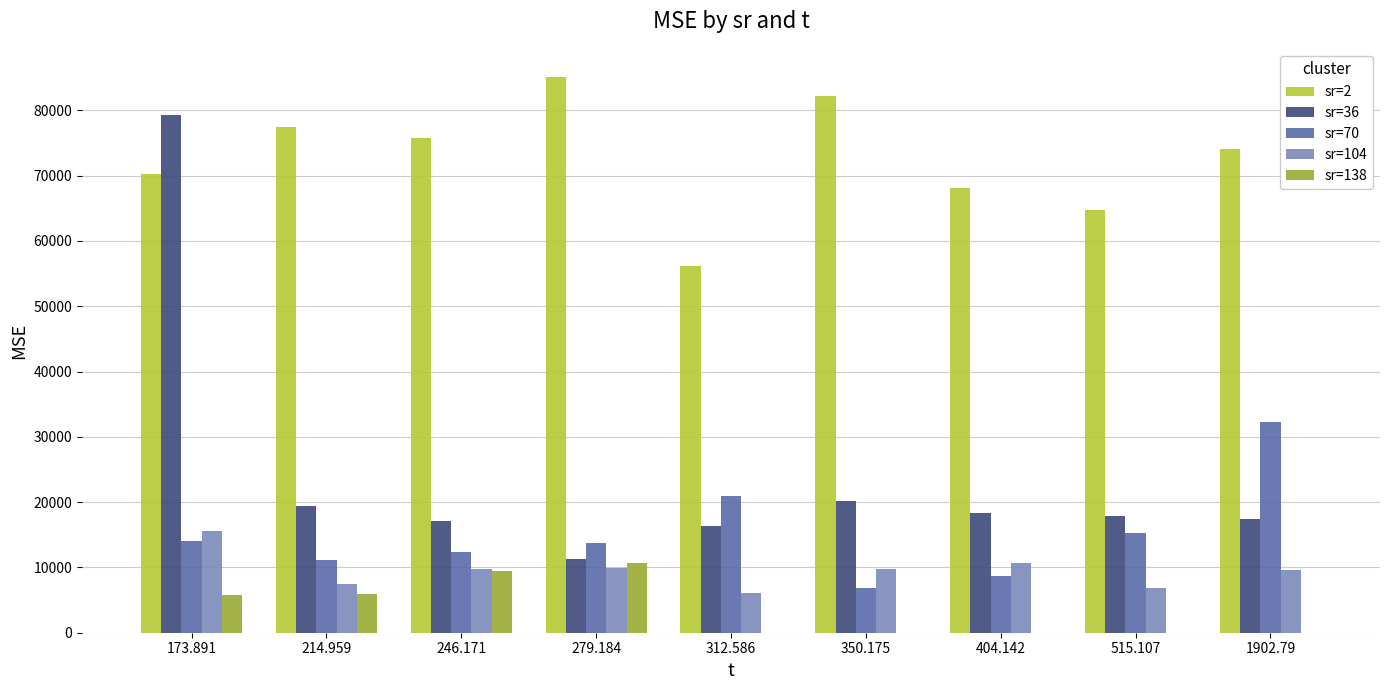

How many groups of bars are there?

9